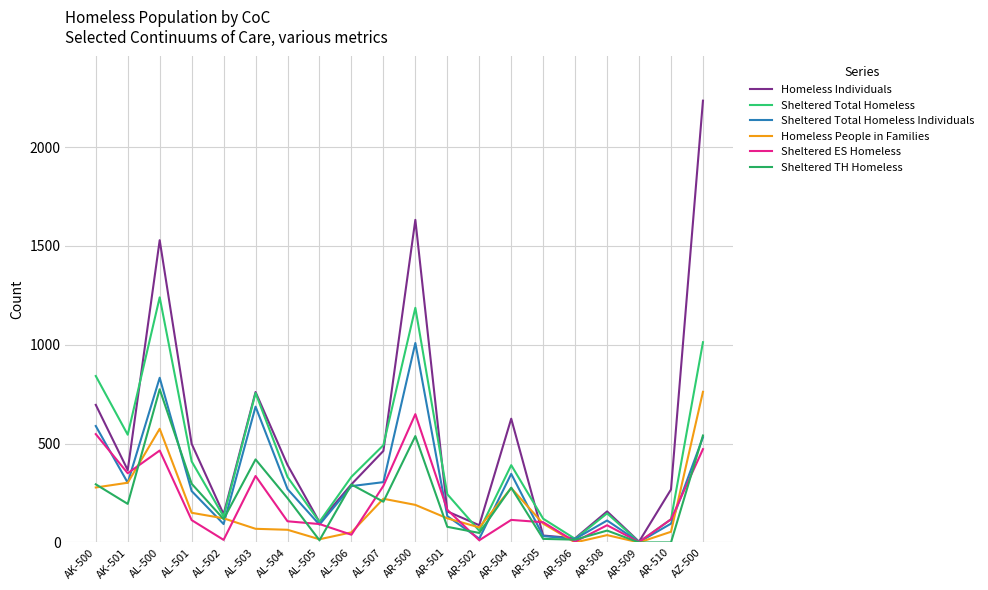

How many lines are shown in the chart?

6